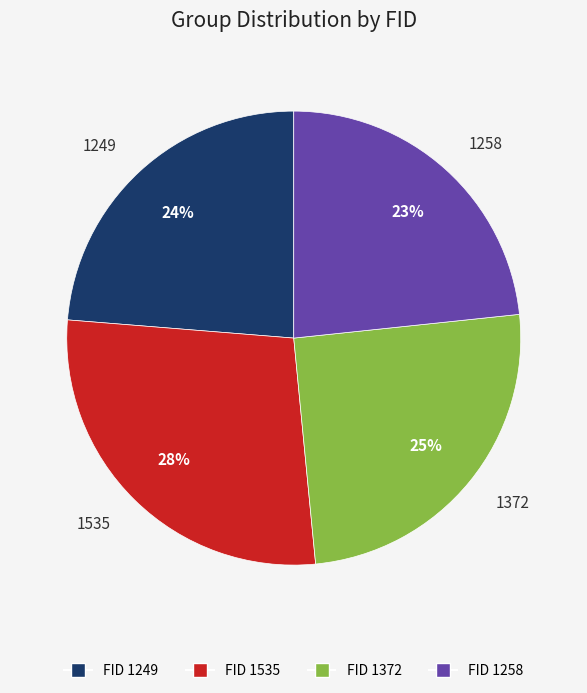

Combined, do 1372 and 1249 account for over 50%?

No